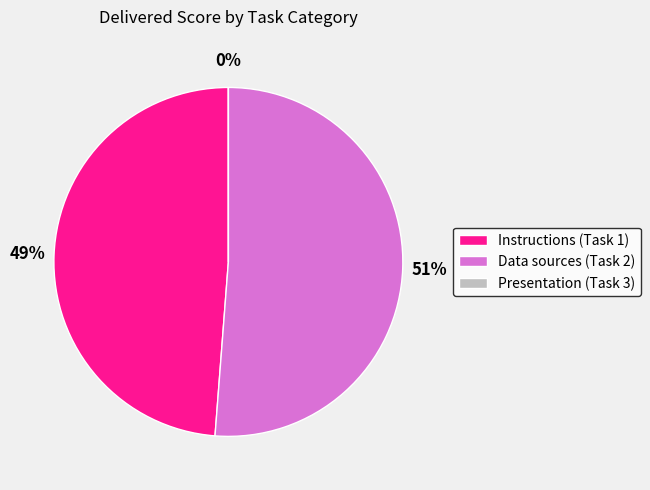

Rank the categories by value from lowest to highest.

Presentation (Task 3), Instructions (Task 1), Data sources (Task 2)